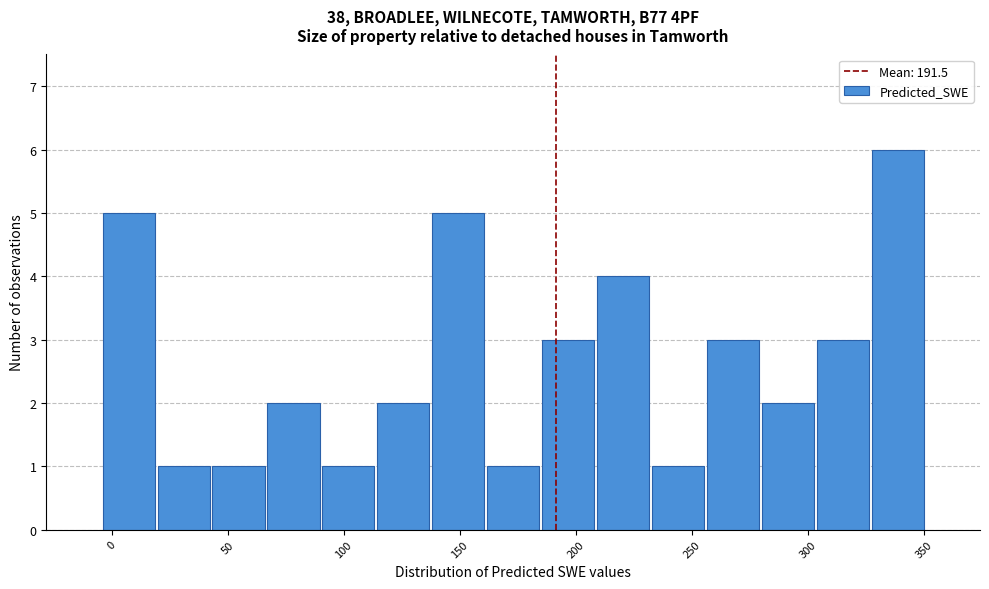

What is the height of the bar covering 305 to 325 on the x-axis? Neither the bar edges nor the heights are printed on the chart, so give them approximately, as read against the axes.

3